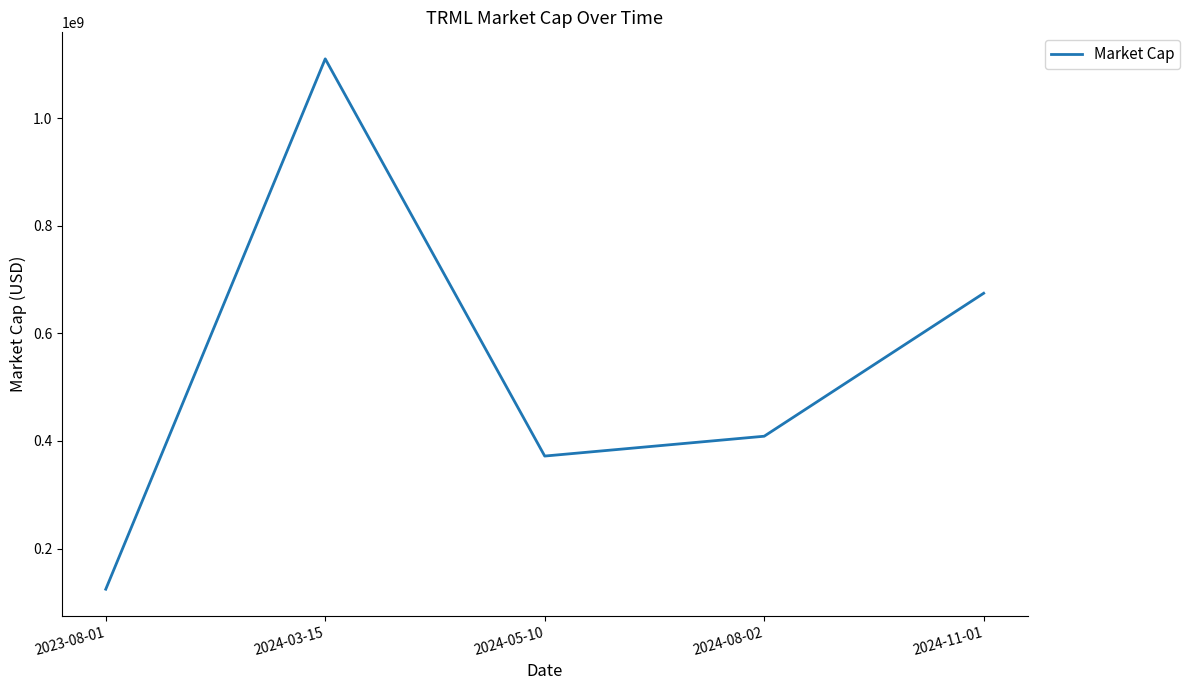

True or false: the data shows 674400000 at 2024-11-01.

True